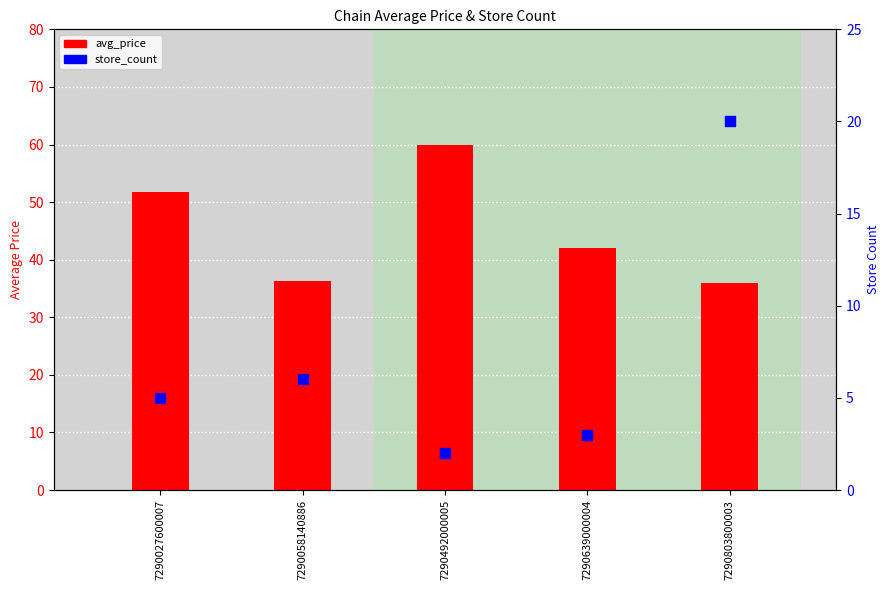

At which category is the sum across all series the highest?

7290492000005